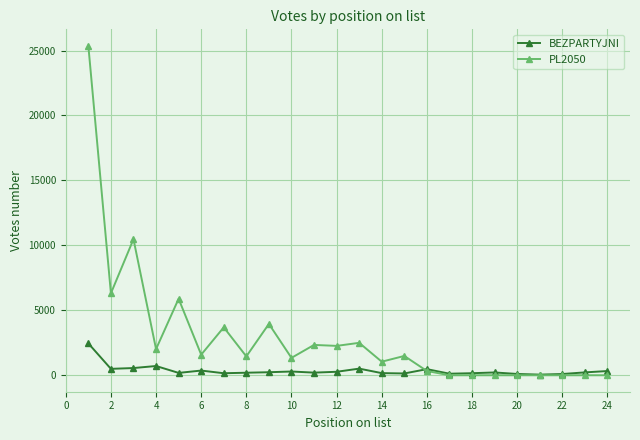

After their last crossing, which series has the higher values: BEZPARTYJNI or PL2050?

BEZPARTYJNI